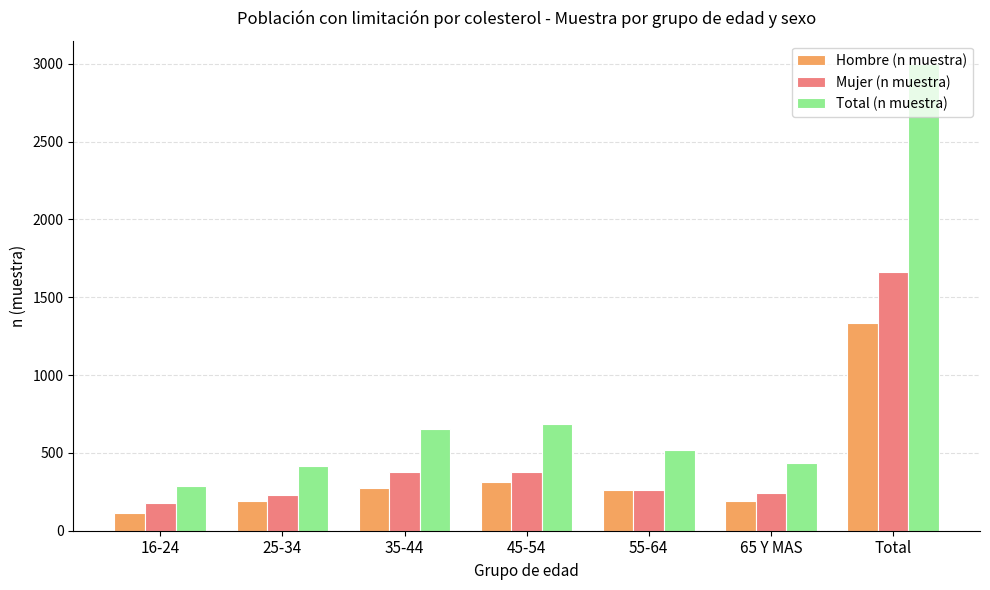

What are all the series names shown in the legend?

Hombre (n muestra), Mujer (n muestra), Total (n muestra)